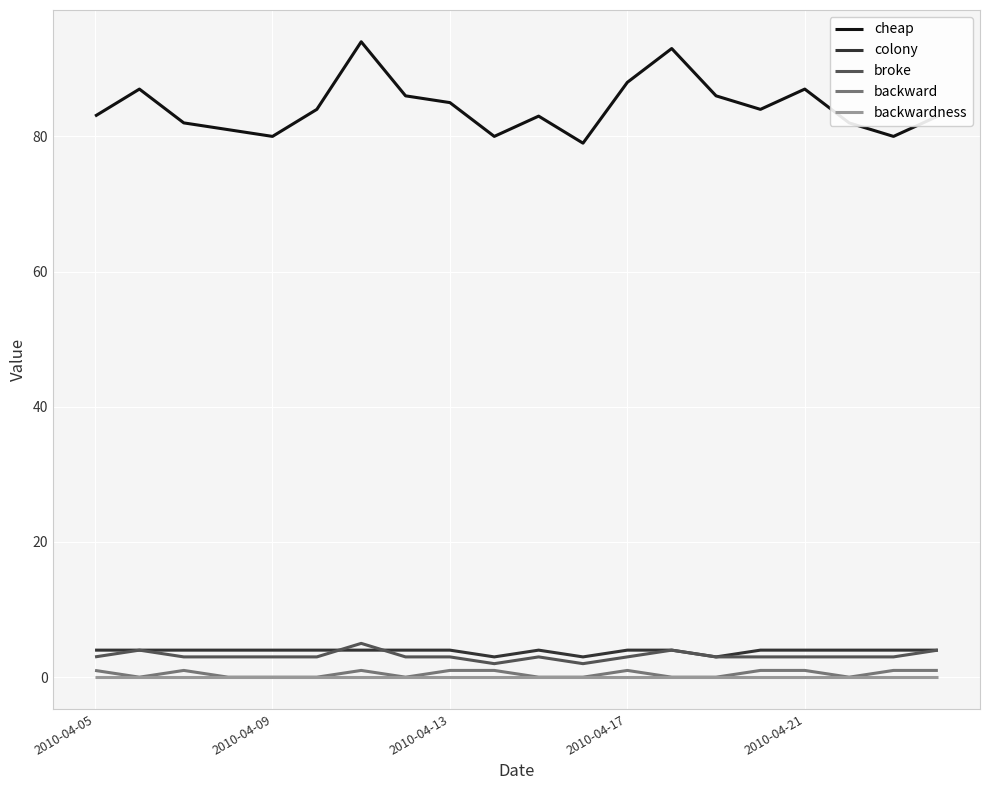

What is the average value of the colony series?

4